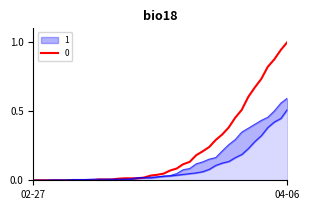

The 0 series shows 0.5 at 04-06. True or false?

False